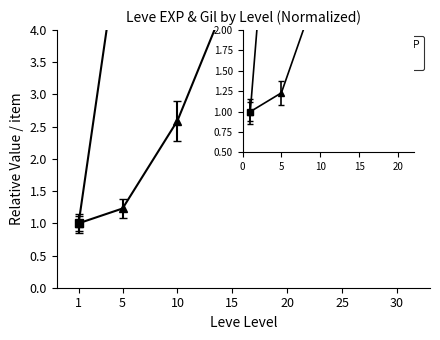

Reading left to right, extract all data points from this chart.

Leve EXP: 0.8	4.9	13.5	33.4	29.1	49.1	91.4
Leve Gil: 1.0	1.2	2.6	4.7	2.6	4.3	4.1